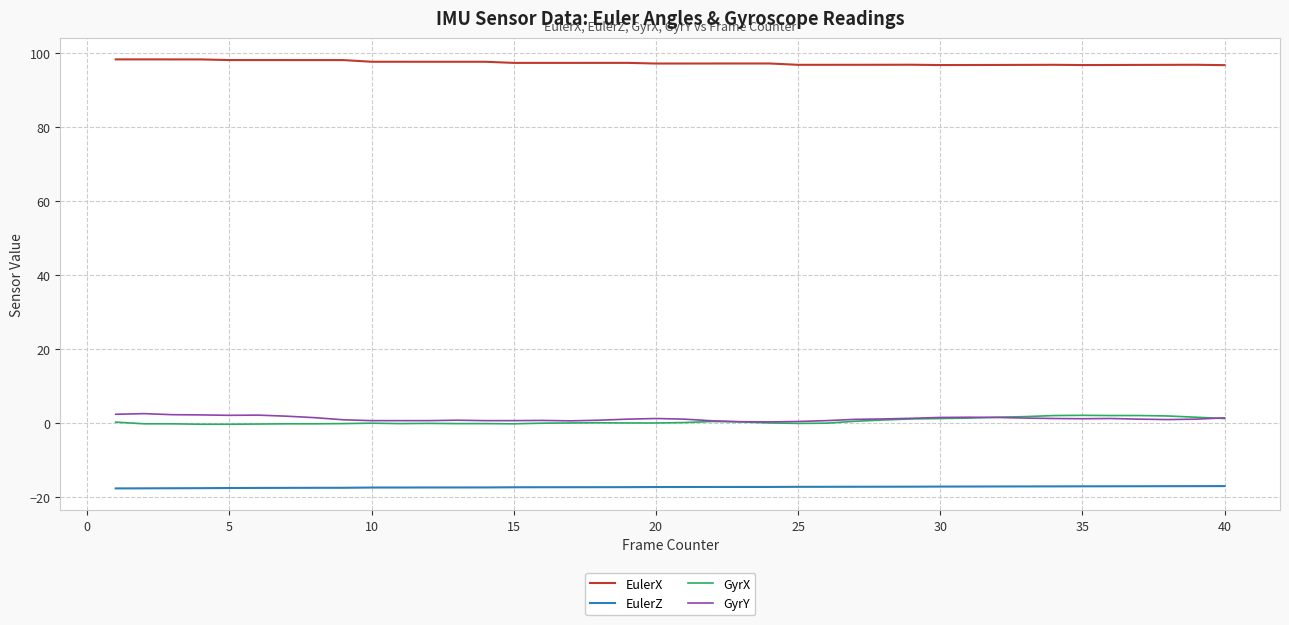

What is the maximum value for EulerX?

98.3